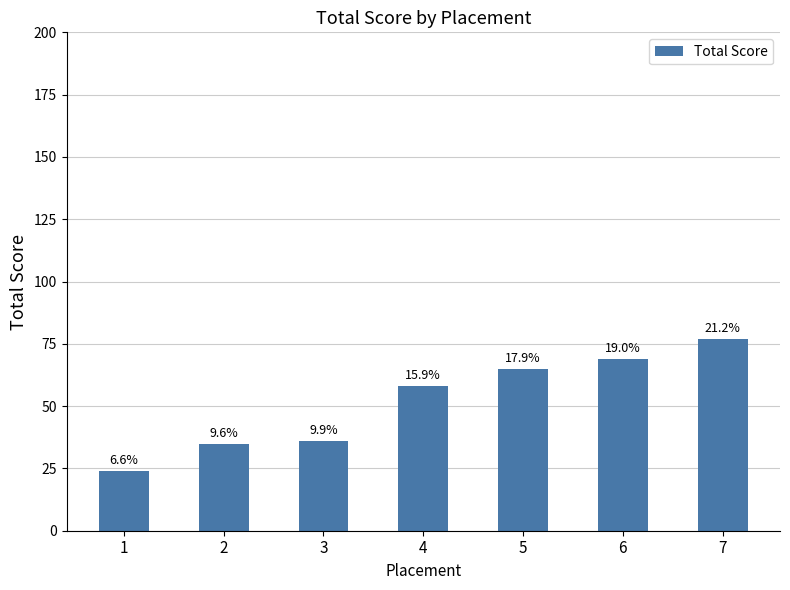

What is the difference between the maximum and minimum values?

53